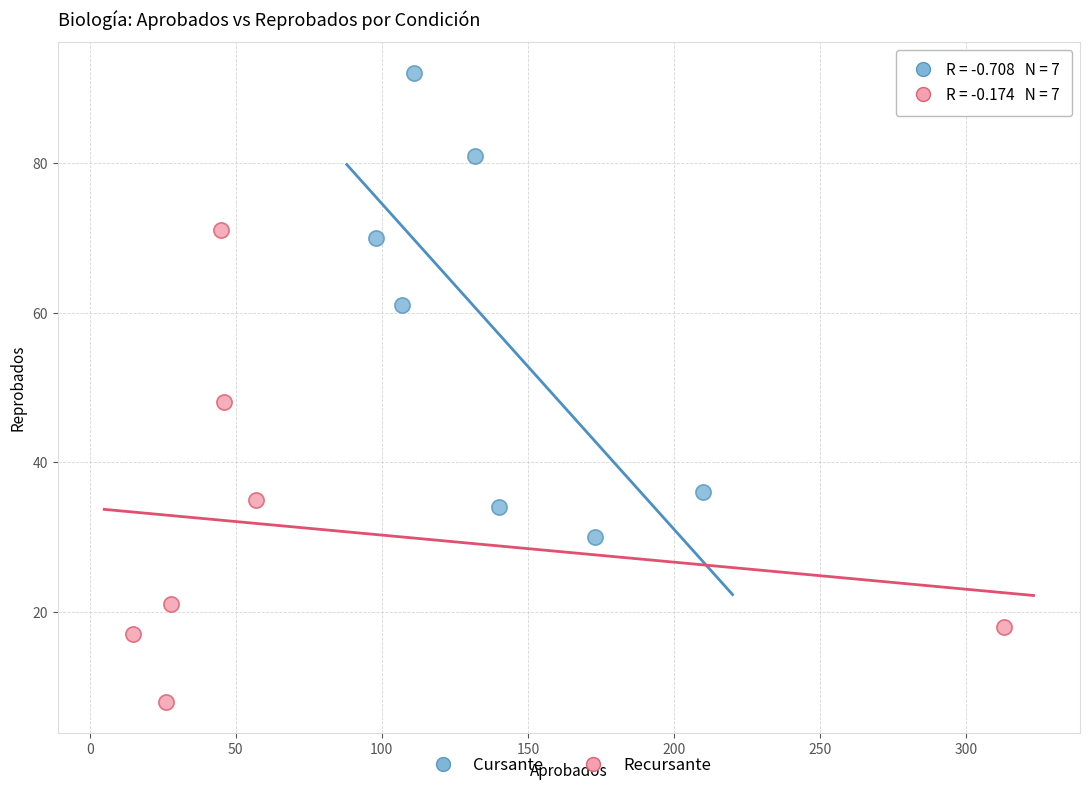

Which series reaches the maximum Y coordinate?

Cursante